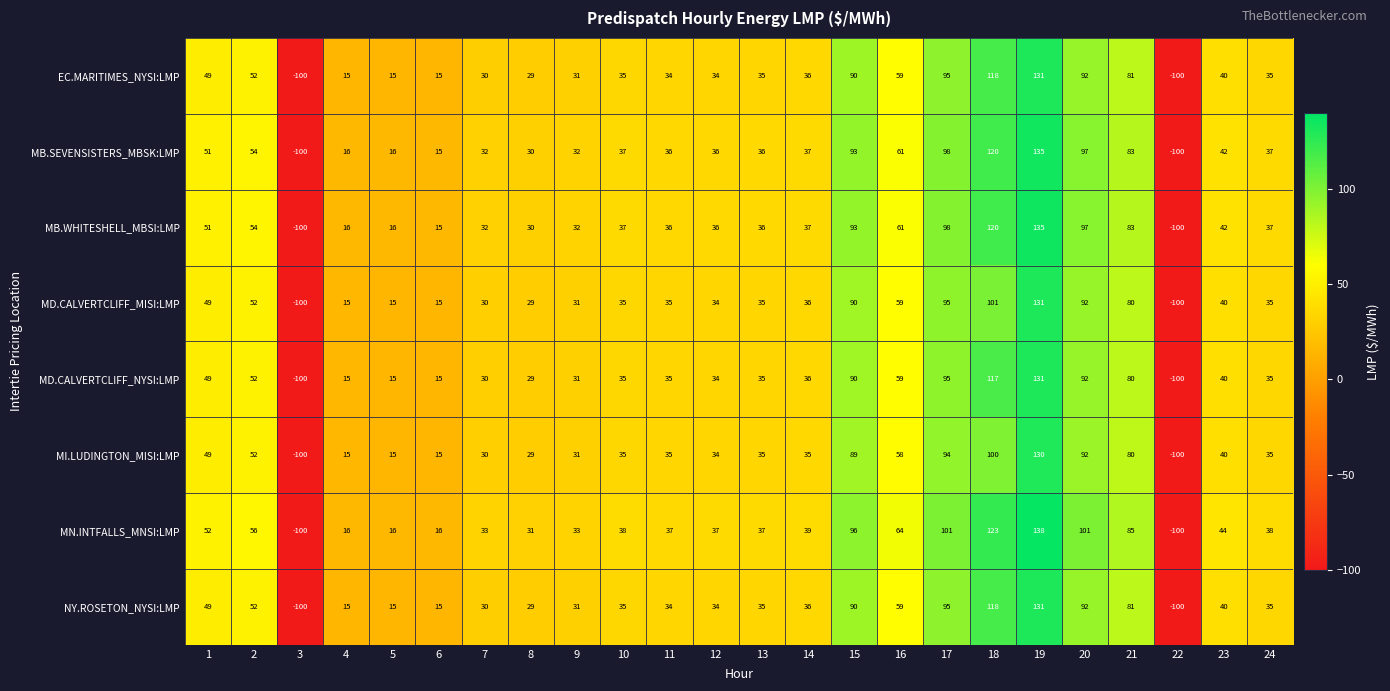

What is the lowest value of the MB.SEVENSISTERS_MBSK:LMP series?

-100